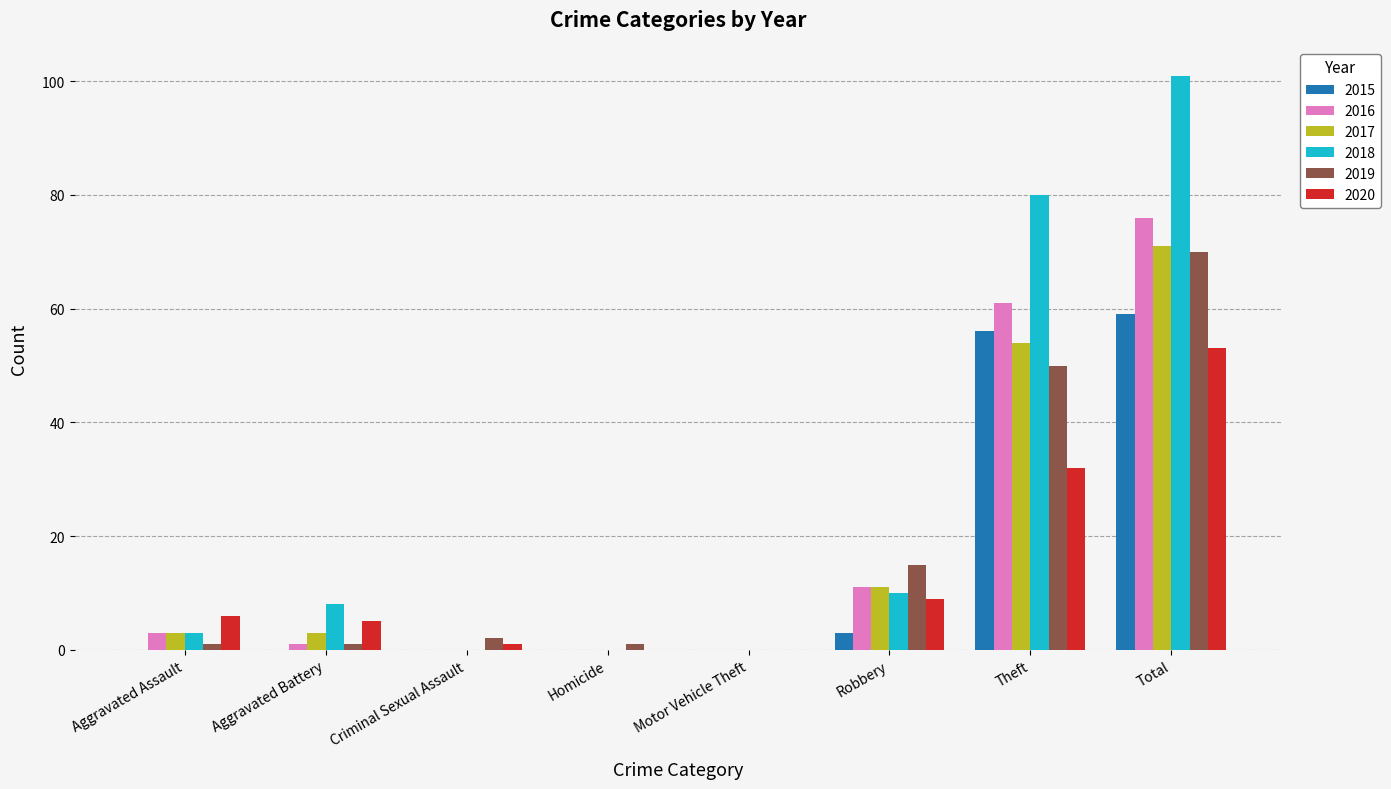

How many groups of bars are there?

8